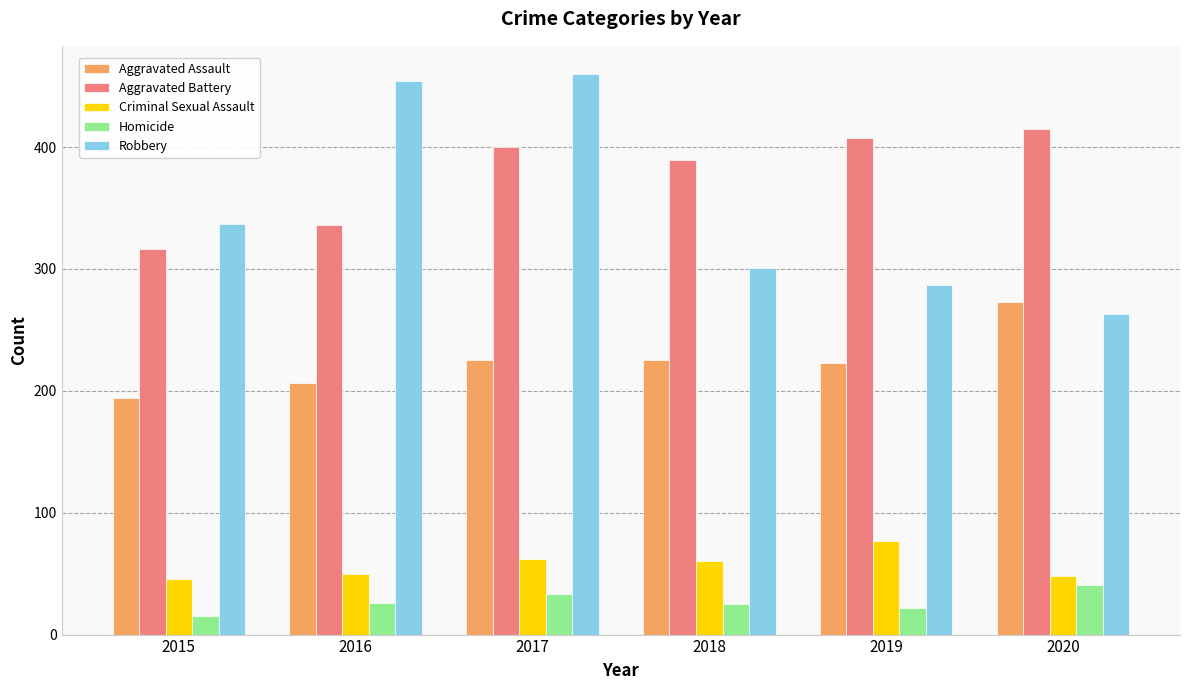

The value of Aggravated Battery at 2020 is 674. True or false?

False